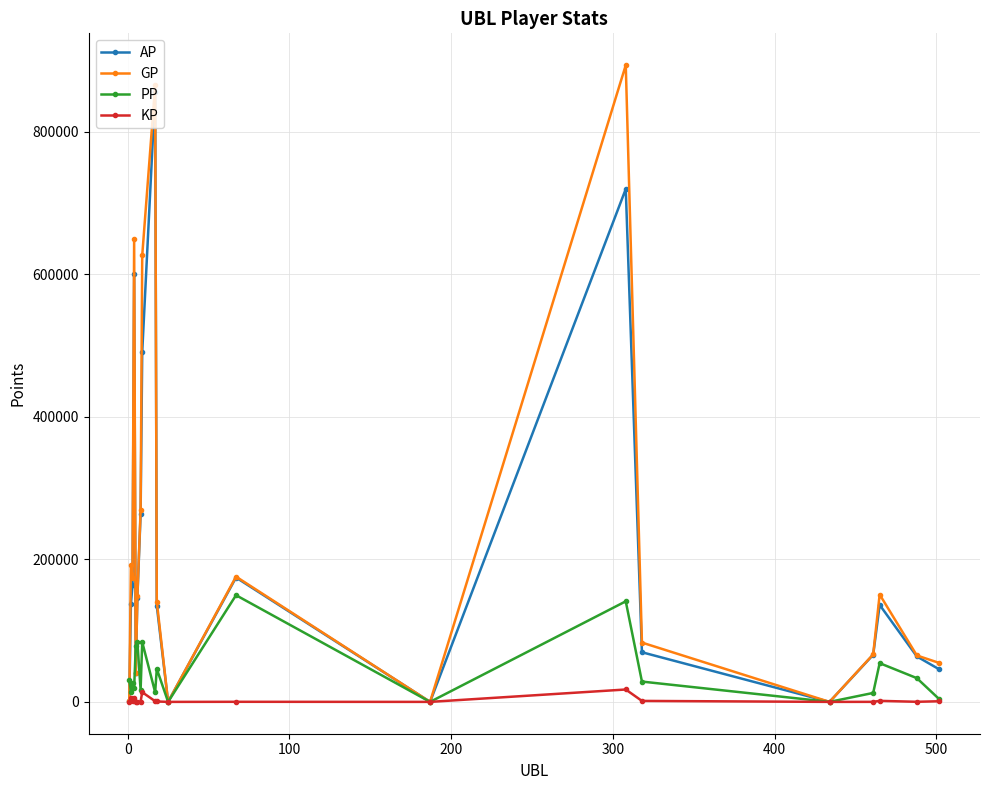

What is the highest value of the PP series?

149642.0